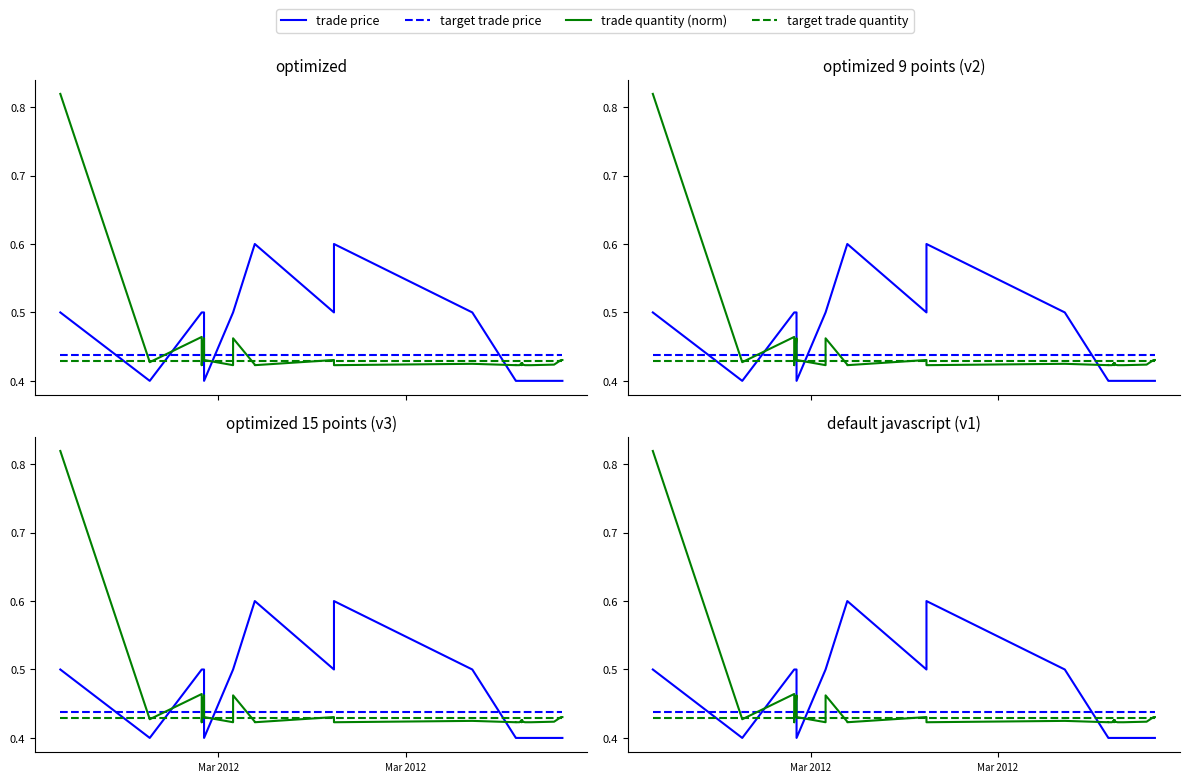

How many intersections are there between trade quantity (norm) and target trade quantity?

10